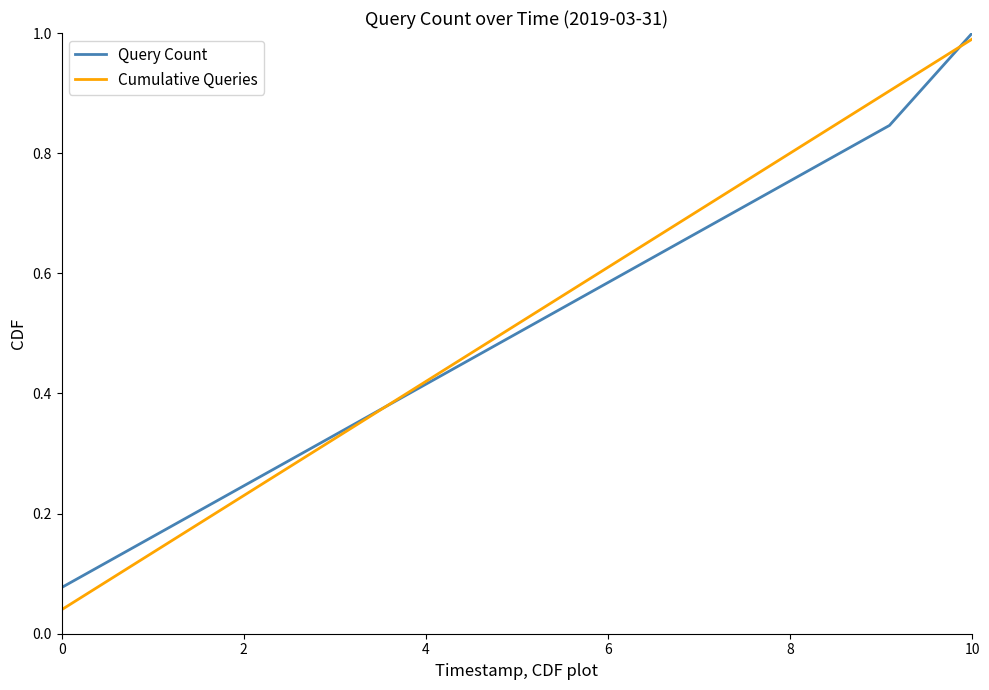

Which series has the widest spread of values?

Cumulative Queries